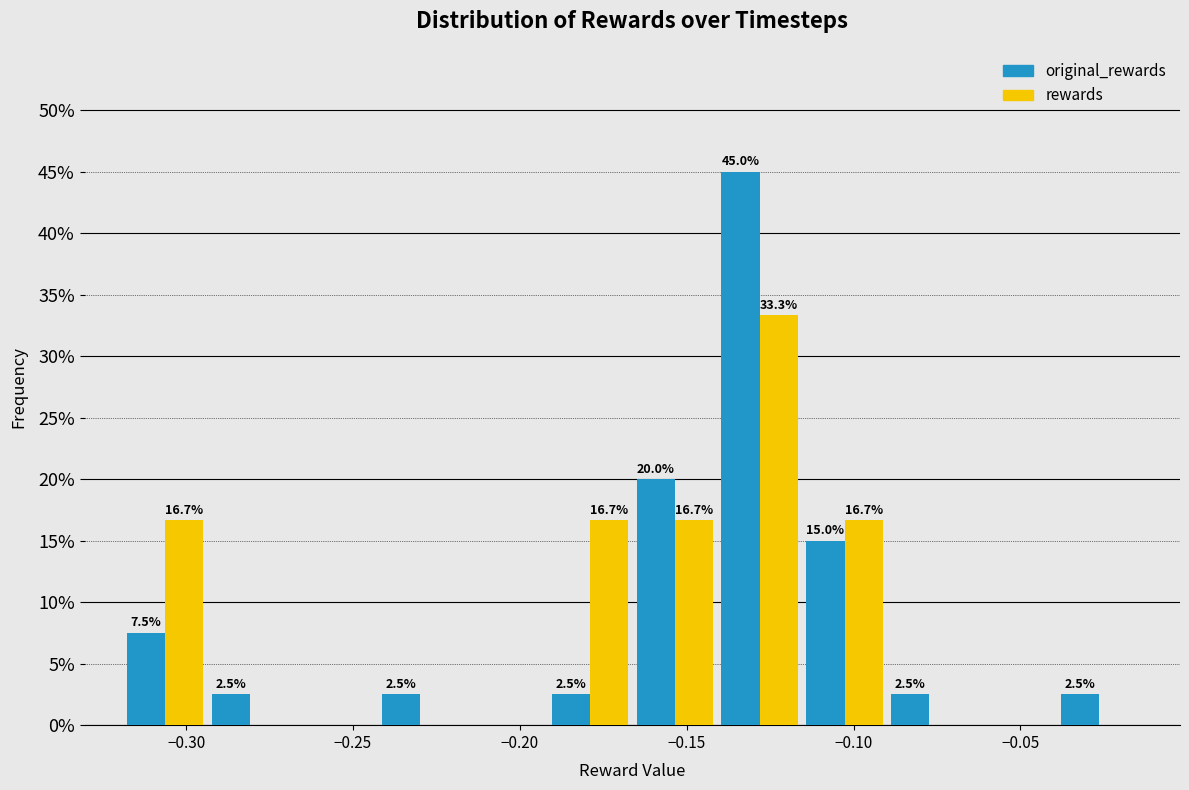

In the original_rewards series, which range on the x-axis has the tallest bar?

-0.140 to -0.115